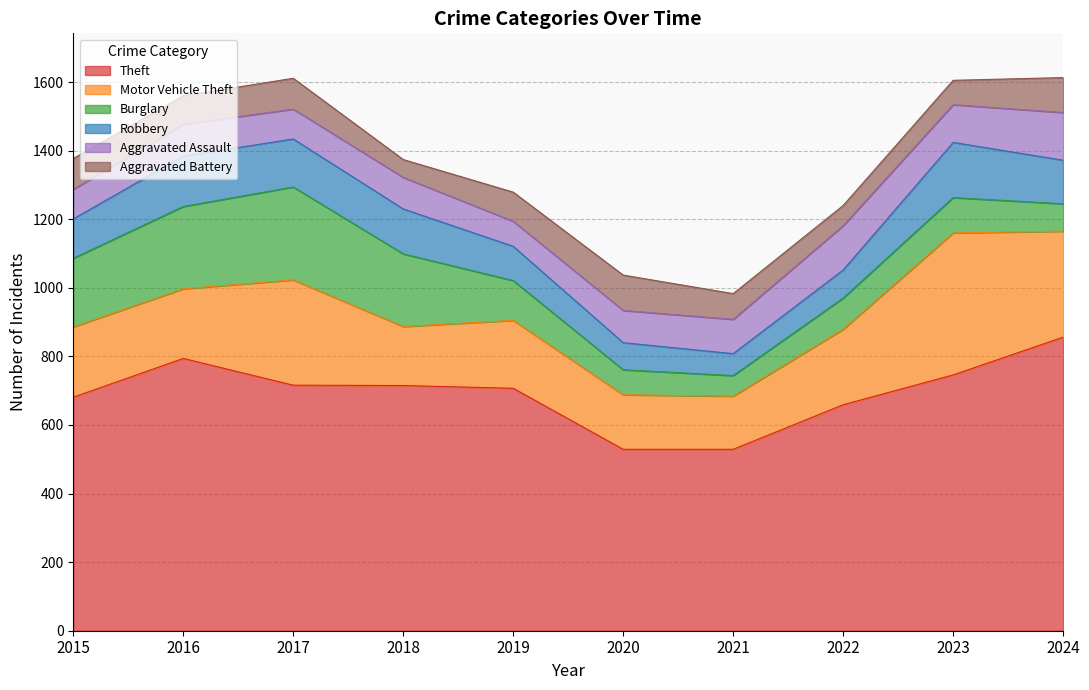

Reading right to left, list all the values displayed in this chart.

Theft: 856	746	659	529	529	707	715	716	794	681
Motor Vehicle Theft: 309	414	220	155	159	198	172	307	203	205
Burglary: 80	103	91	60	73	116	212	271	240	200
Robbery: 127	161	82	64	79	100	131	140	147	115
Aggravated Assault: 139	110	129	100	94	73	92	87	93	86
Aggravated Battery: 102	71	59	75	103	85	52	90	83	90